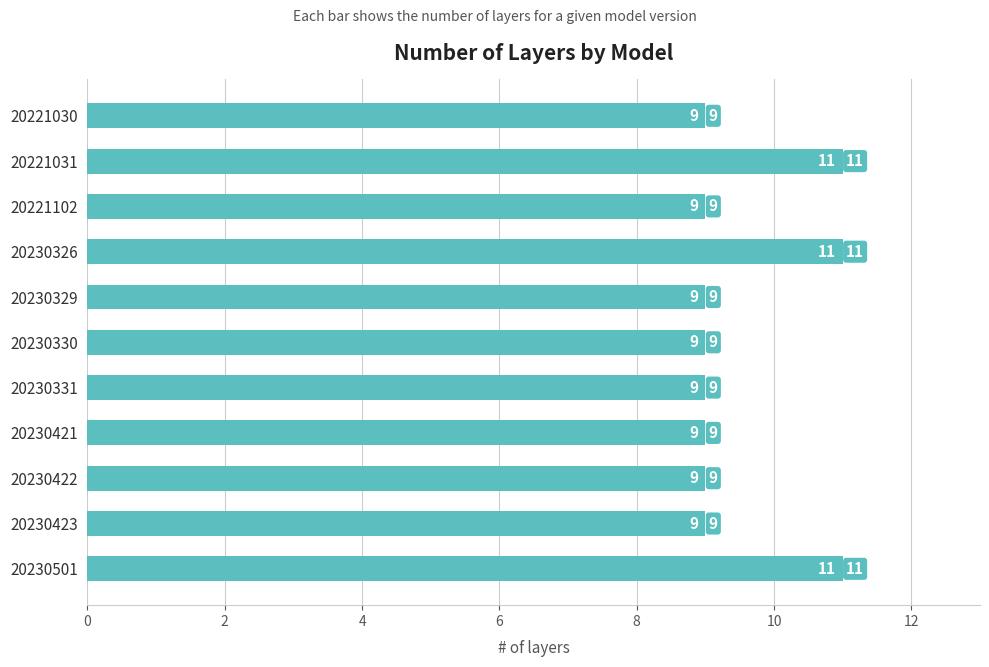

What is the maximum value shown in the chart?

11